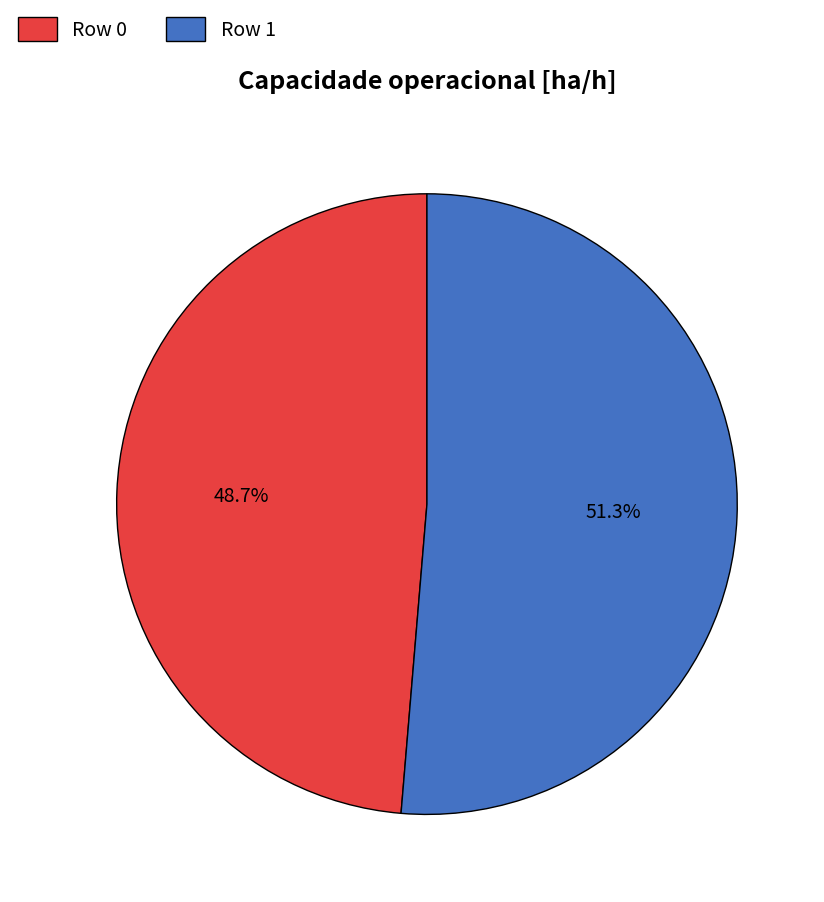

To the nearest percent, what percentage of the pie is Row 1?

51%